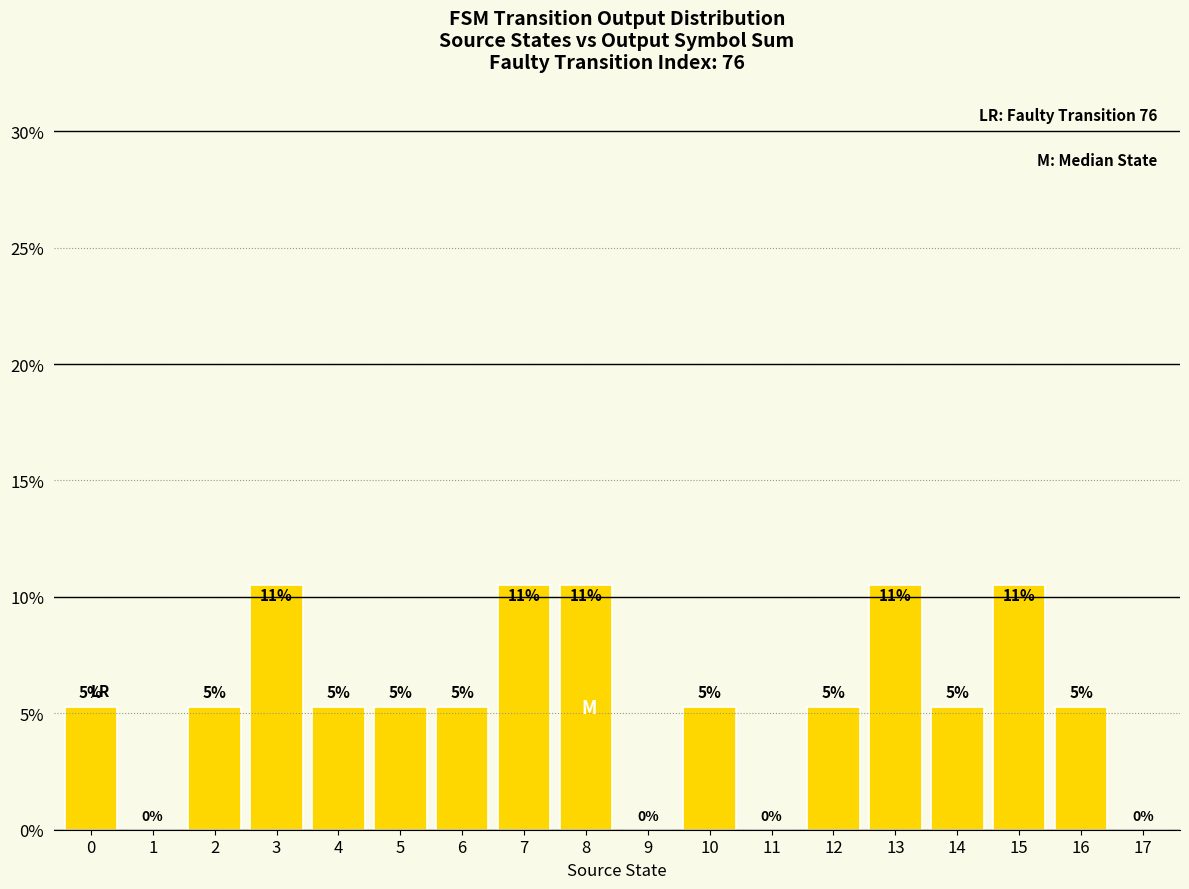

The value at 5 is 9.2. True or false?

False